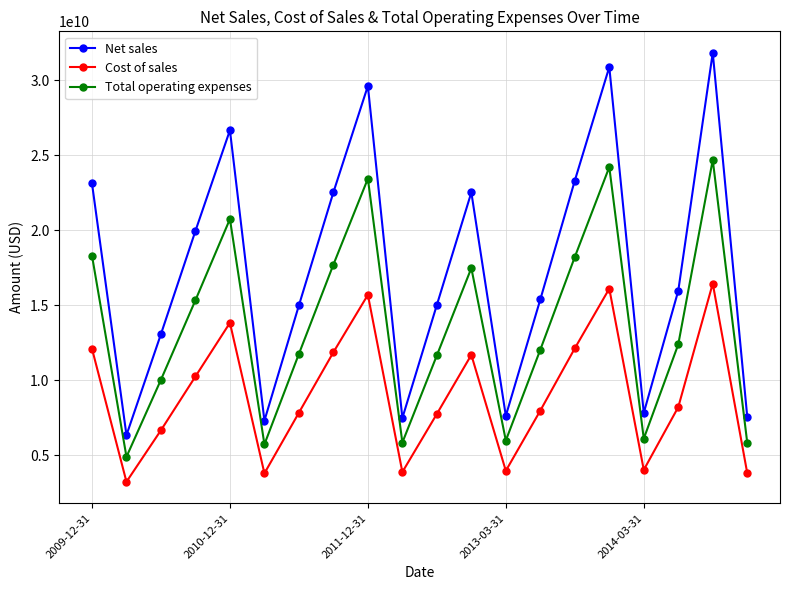

True or false: Total operating expenses has more than 1 interior local peaks.

True